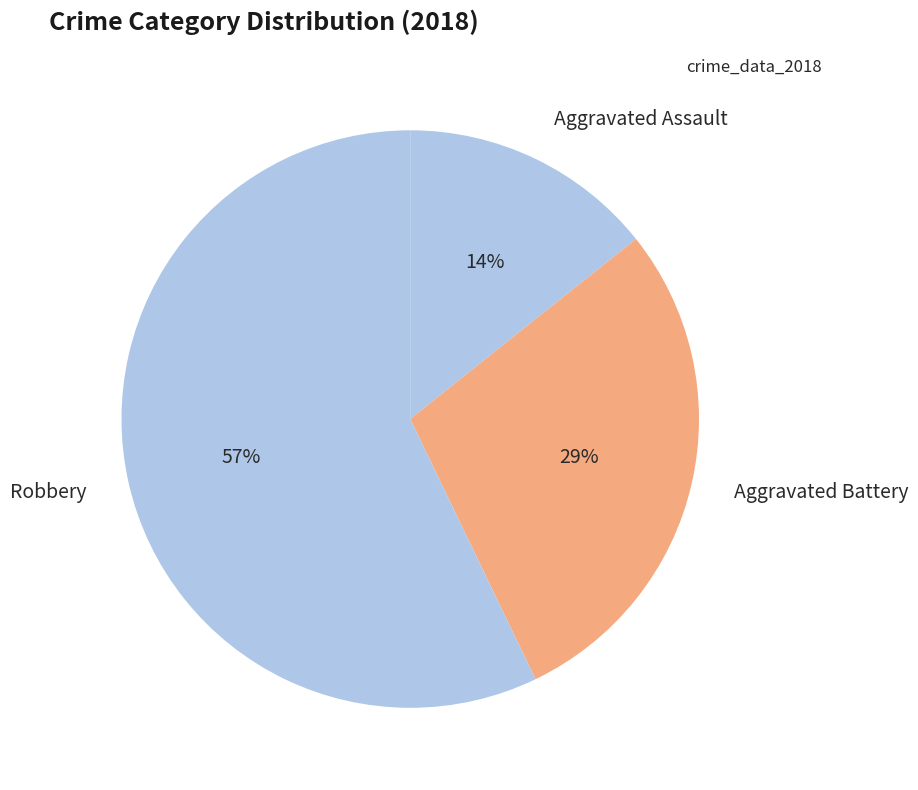

Is there a majority slice in this chart?

Yes